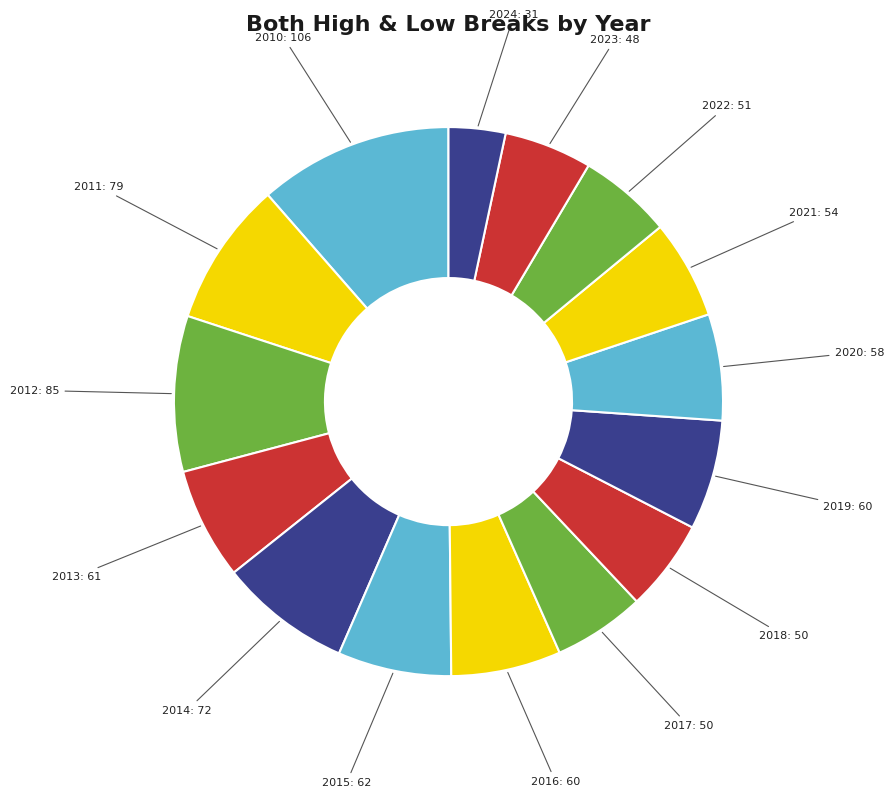

How many slices are in this pie chart?

15